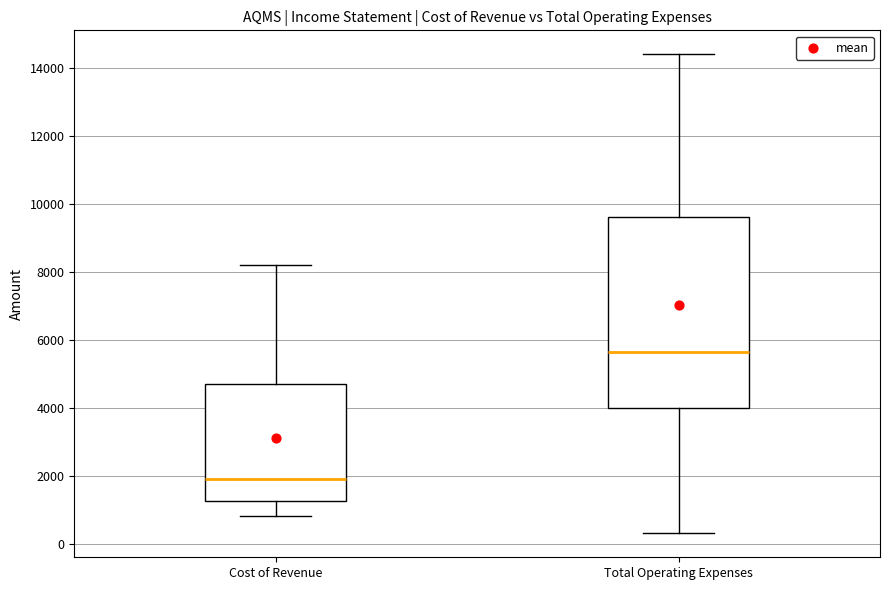

Where is the upper edge of the box for Cost of Revenue on the y-axis? The values are not printed on the chart, so give them approximately, as read against the axis.

4800